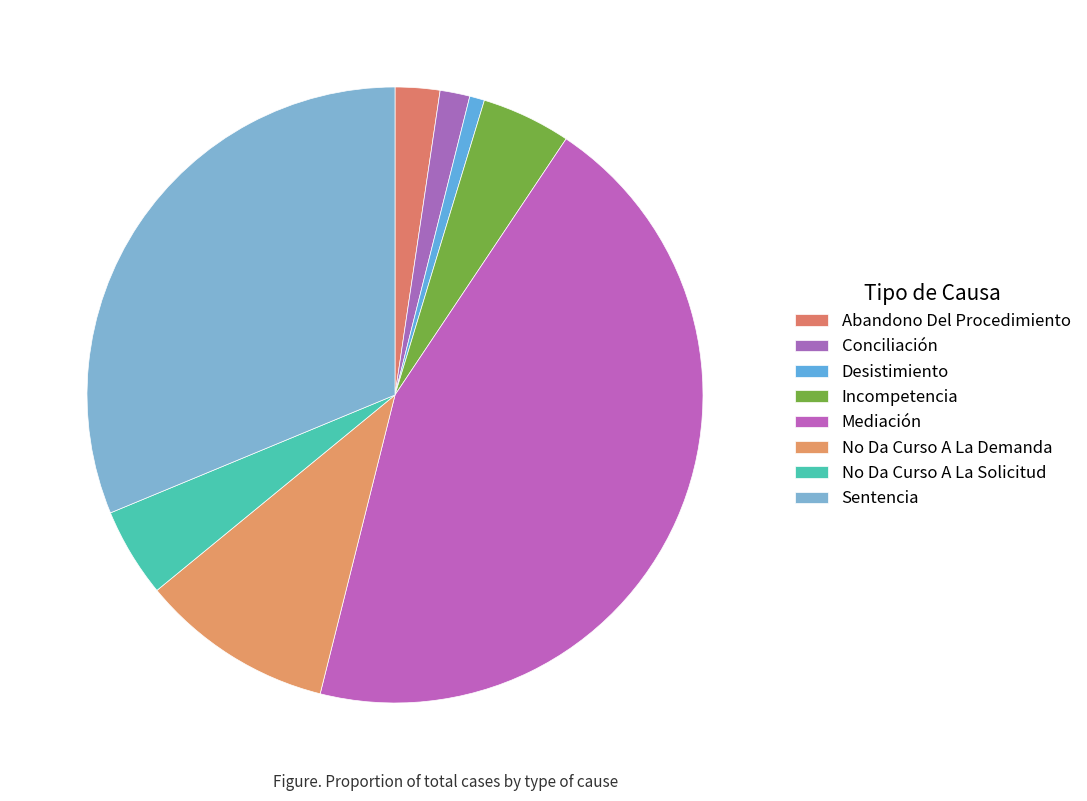

Is No Da Curso A La Demanda the majority of the pie?

No